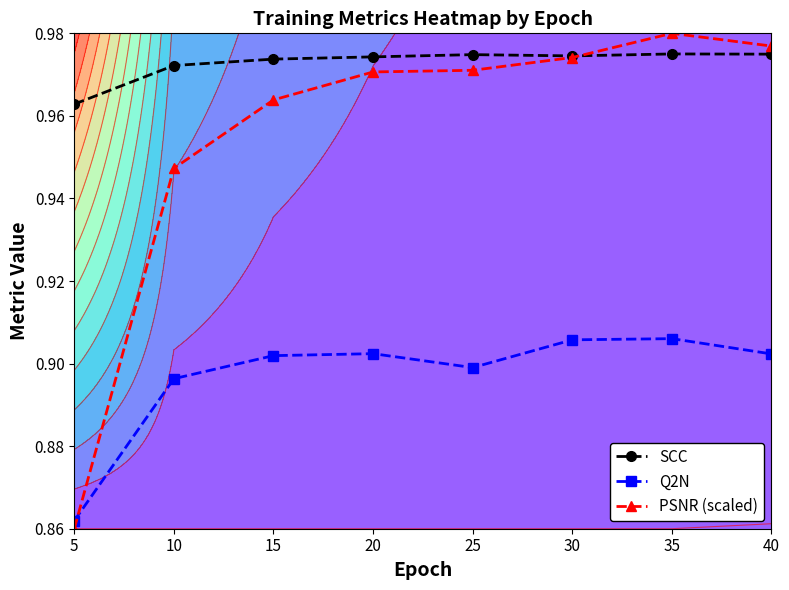

At which label does Q2N reach its minimum?

5